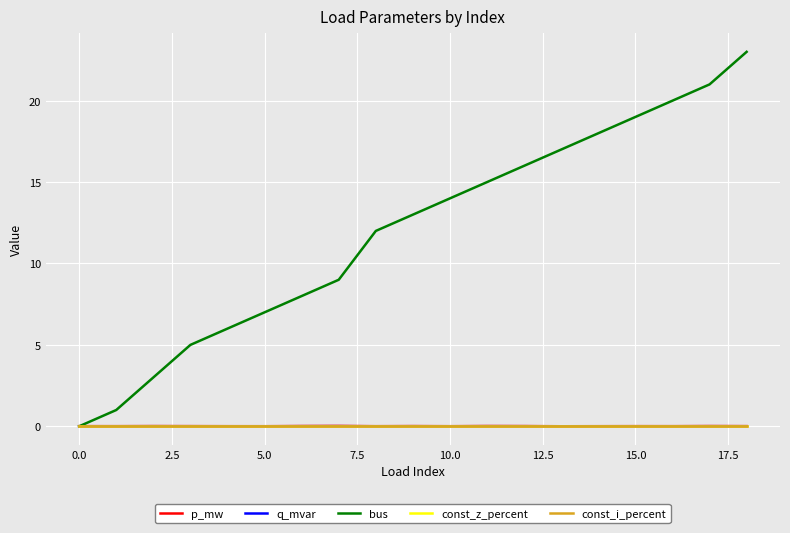

Which series has the largest total across all categories?

bus